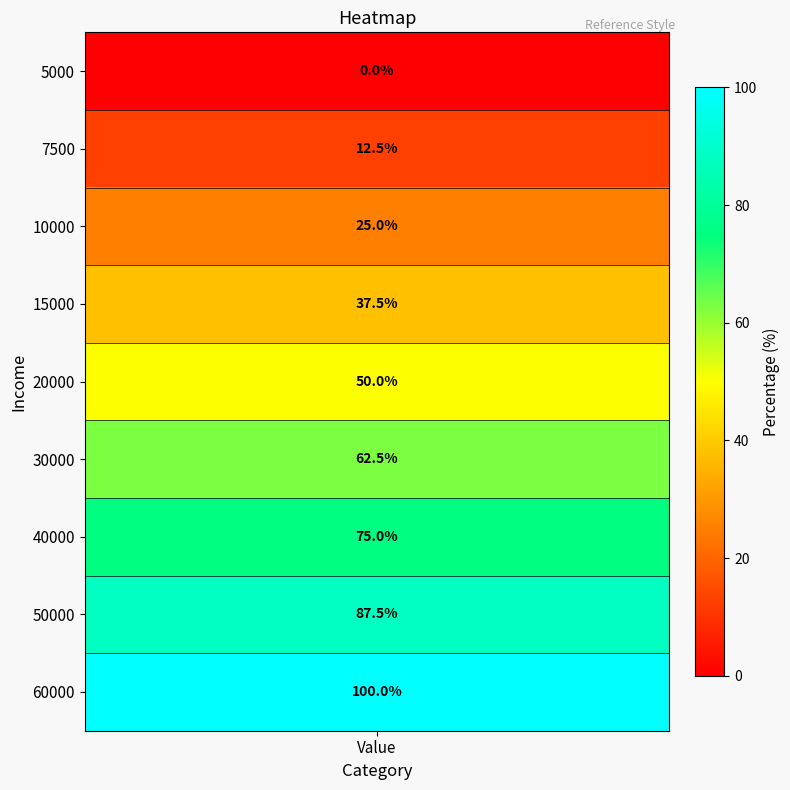

Reading left to right, list all the values displayed in this chart.

5000=0.0	7500=12.5	10000=25.0	15000=37.5	20000=50.0	30000=62.5	40000=75.0	50000=87.5	60000=100.0